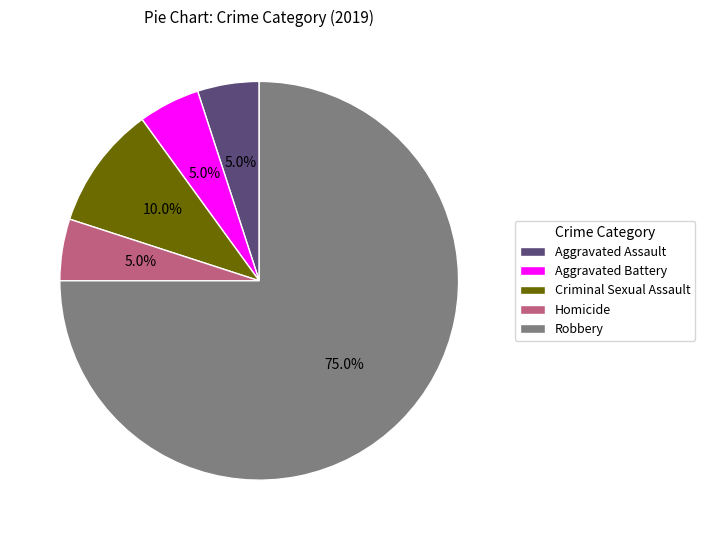

Which slice is the largest?

Robbery